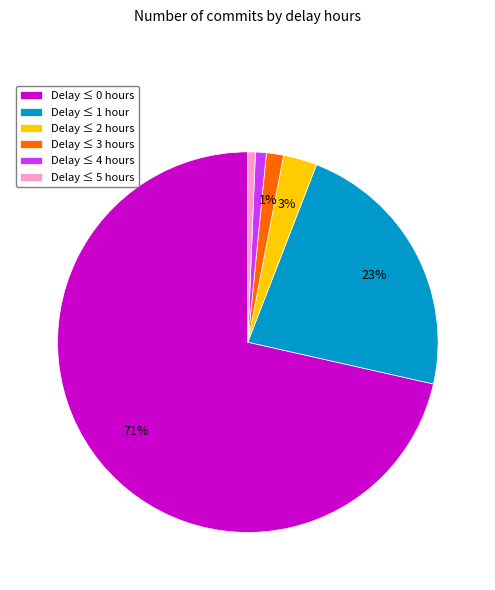

How many segments does this pie chart have?

6